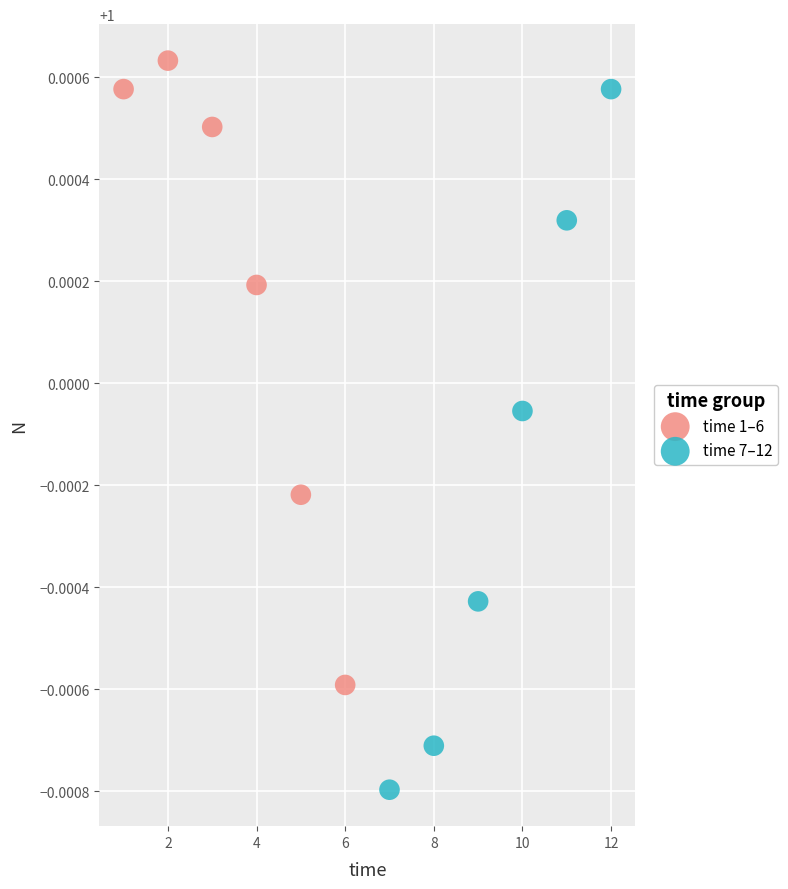

Which series contains the lowest Y value?

time 7–12